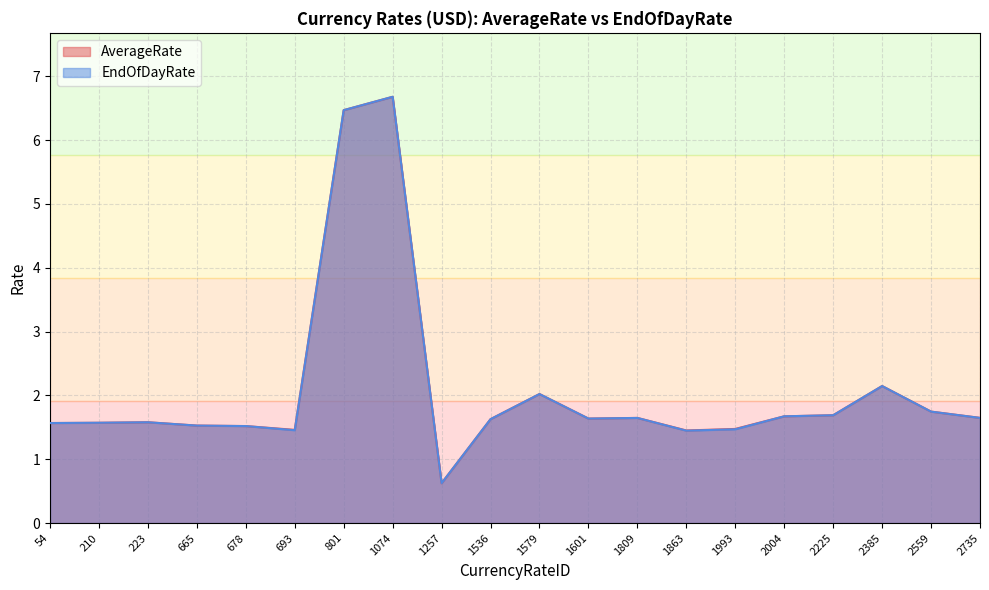

The EndOfDayRate series shows 11.7 at 1074. True or false?

False